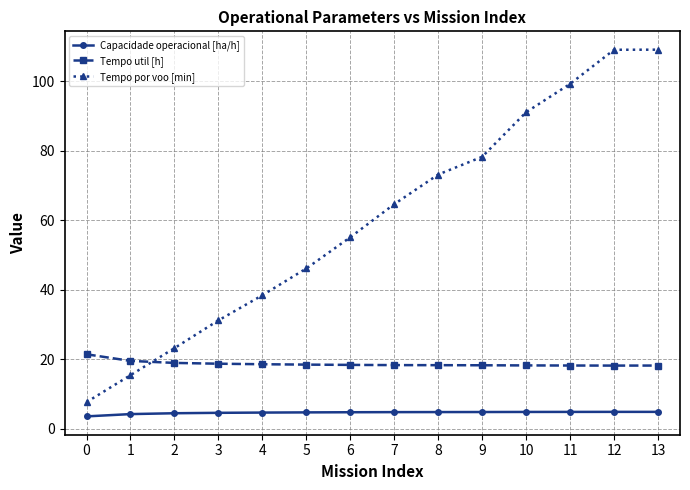

Which series has the largest total across all categories?

Tempo por voo [min]